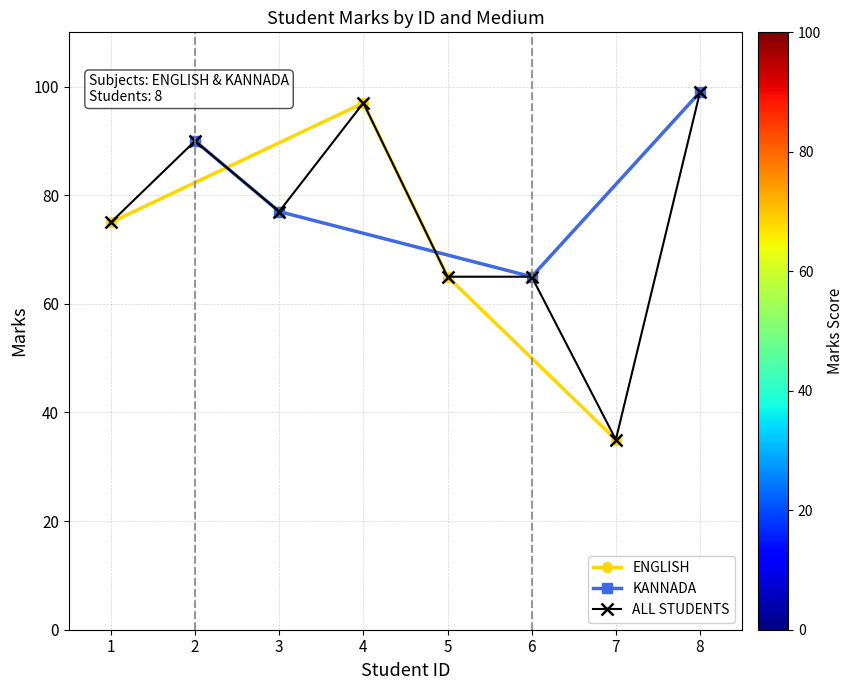

Which series has the largest range (max minus min)?

ENGLISH